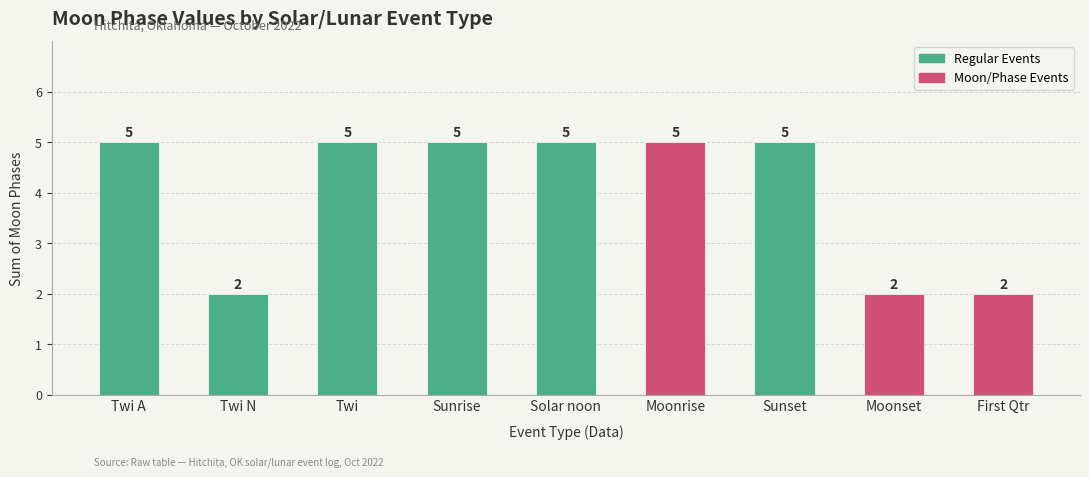

What is the change in value from Sunrise to Moonset?

-3